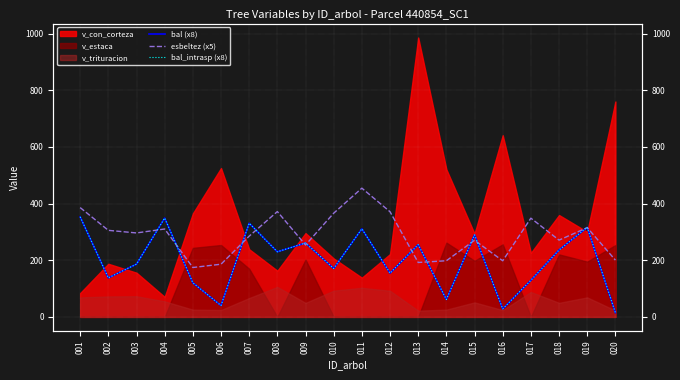

Which category has the highest value in the bal_intrasp (x8) series?

001